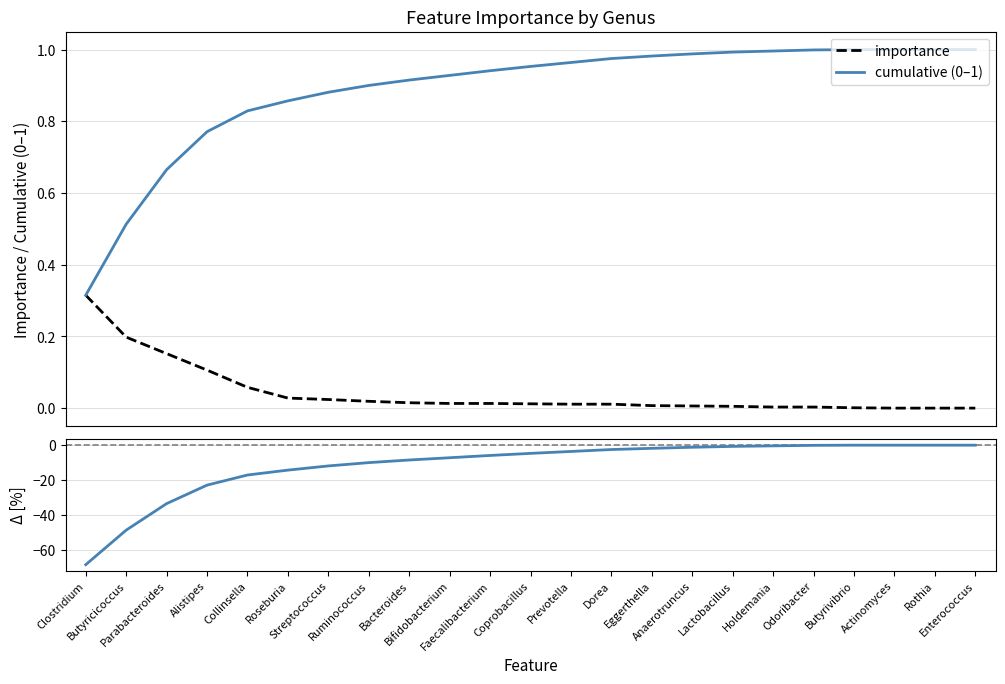

Which series has the widest spread of values?

delta [%]